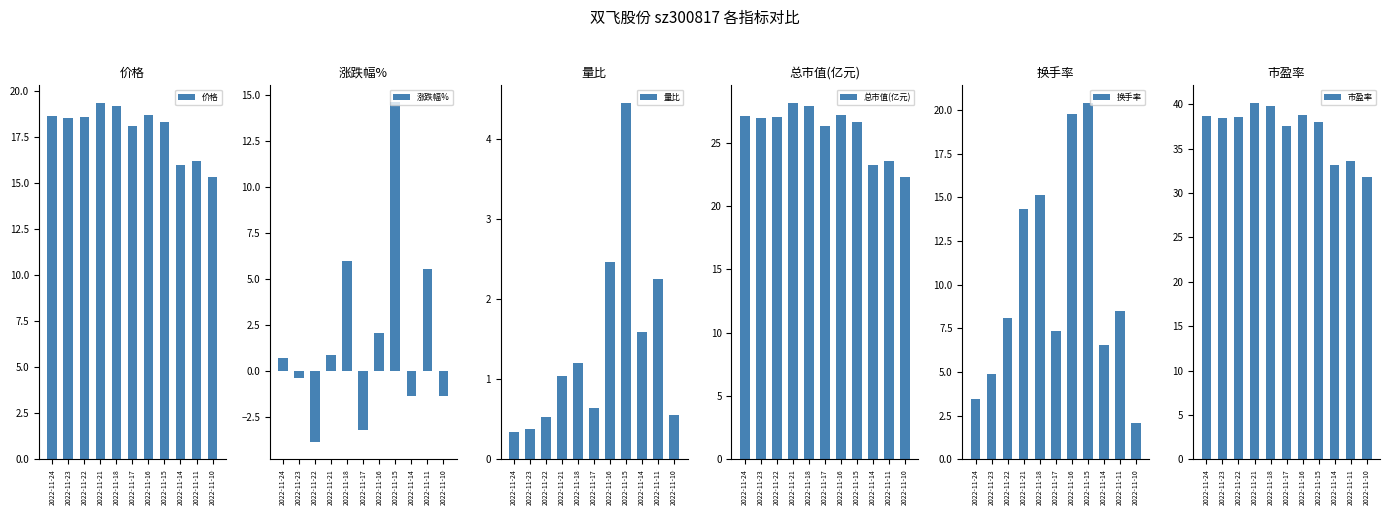

How many groups of bars are there?

11